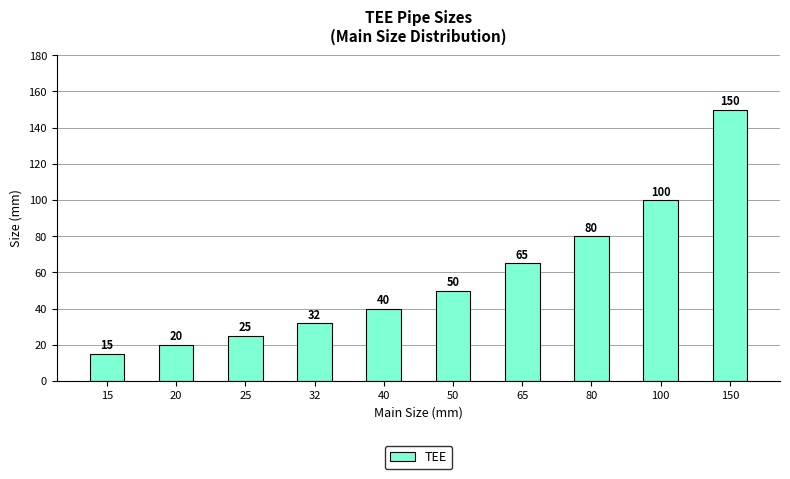

Does the chart contain any negative values?

No